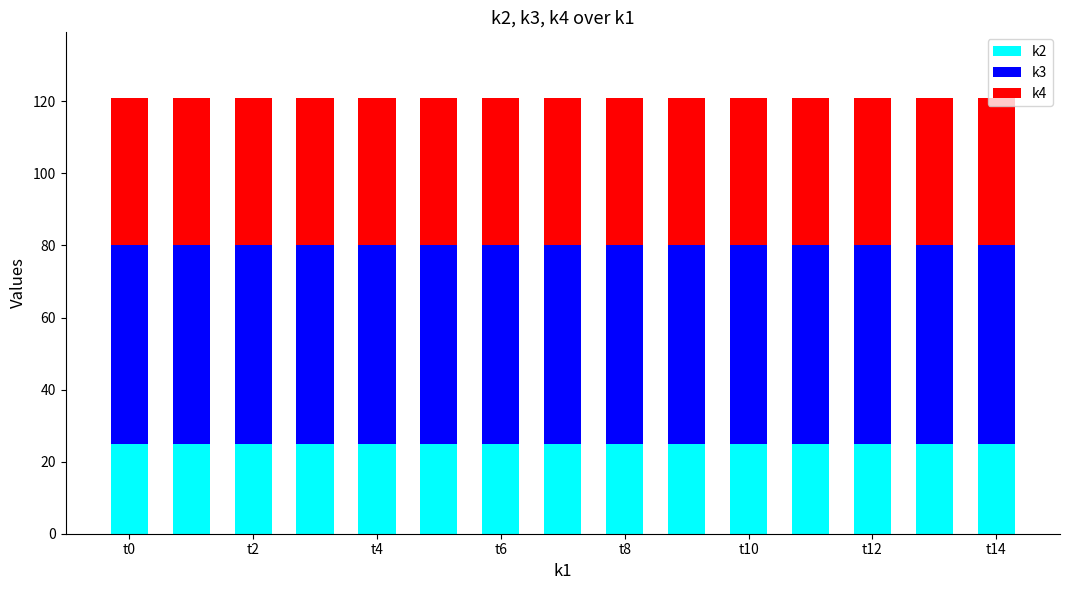

How many bars are there in total?

15